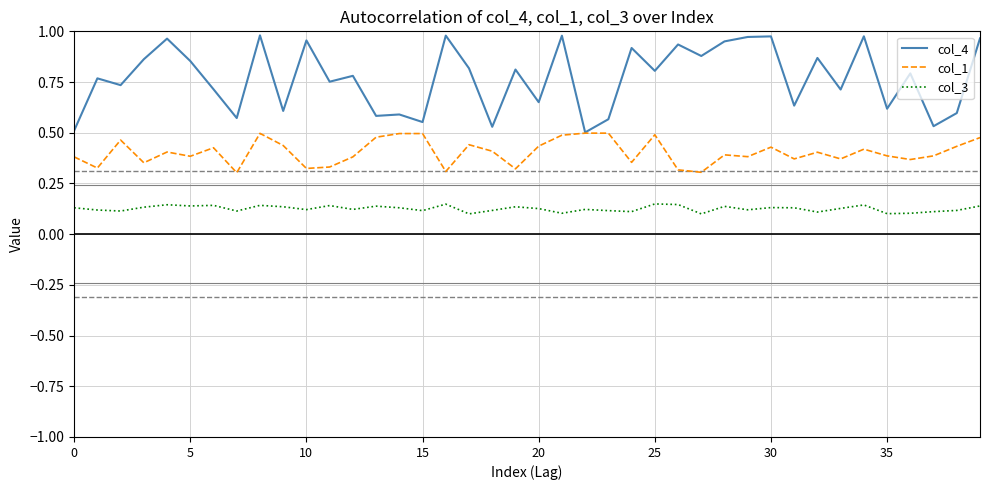

Count the number of data series in this chart.

3